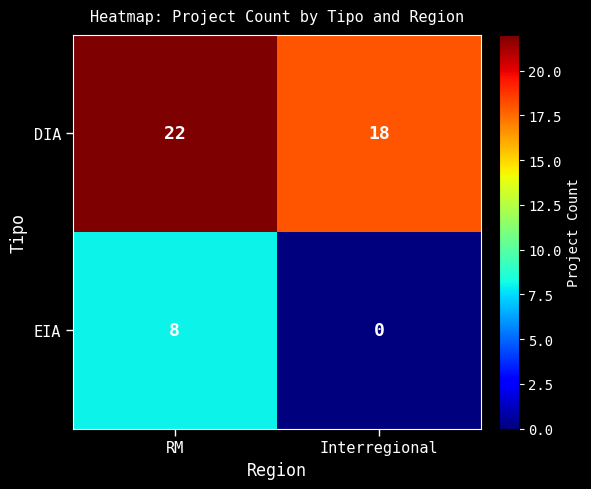

Which series has the widest spread of values?

EIA